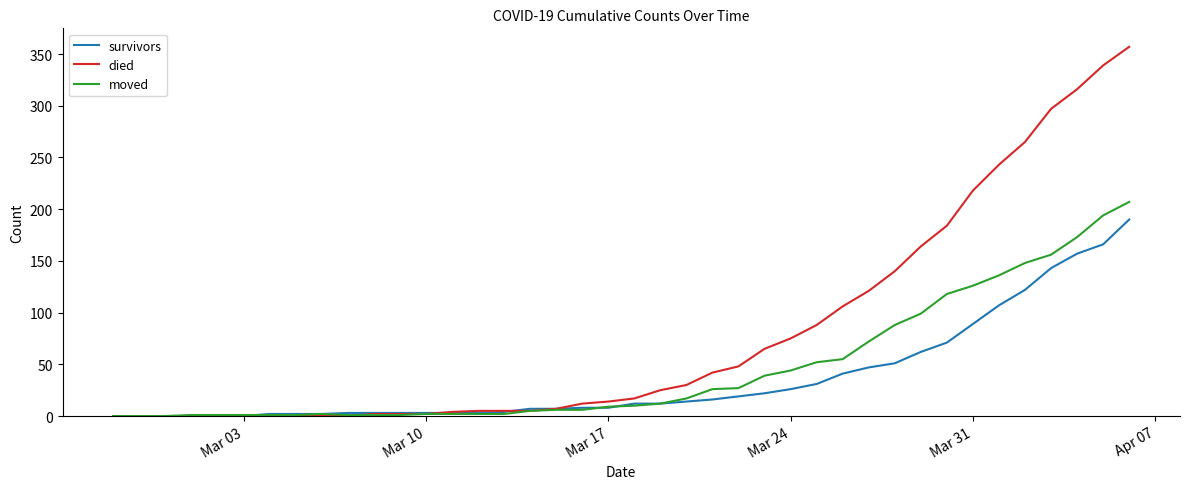

What are all the series names shown in the legend?

survivors, died, moved